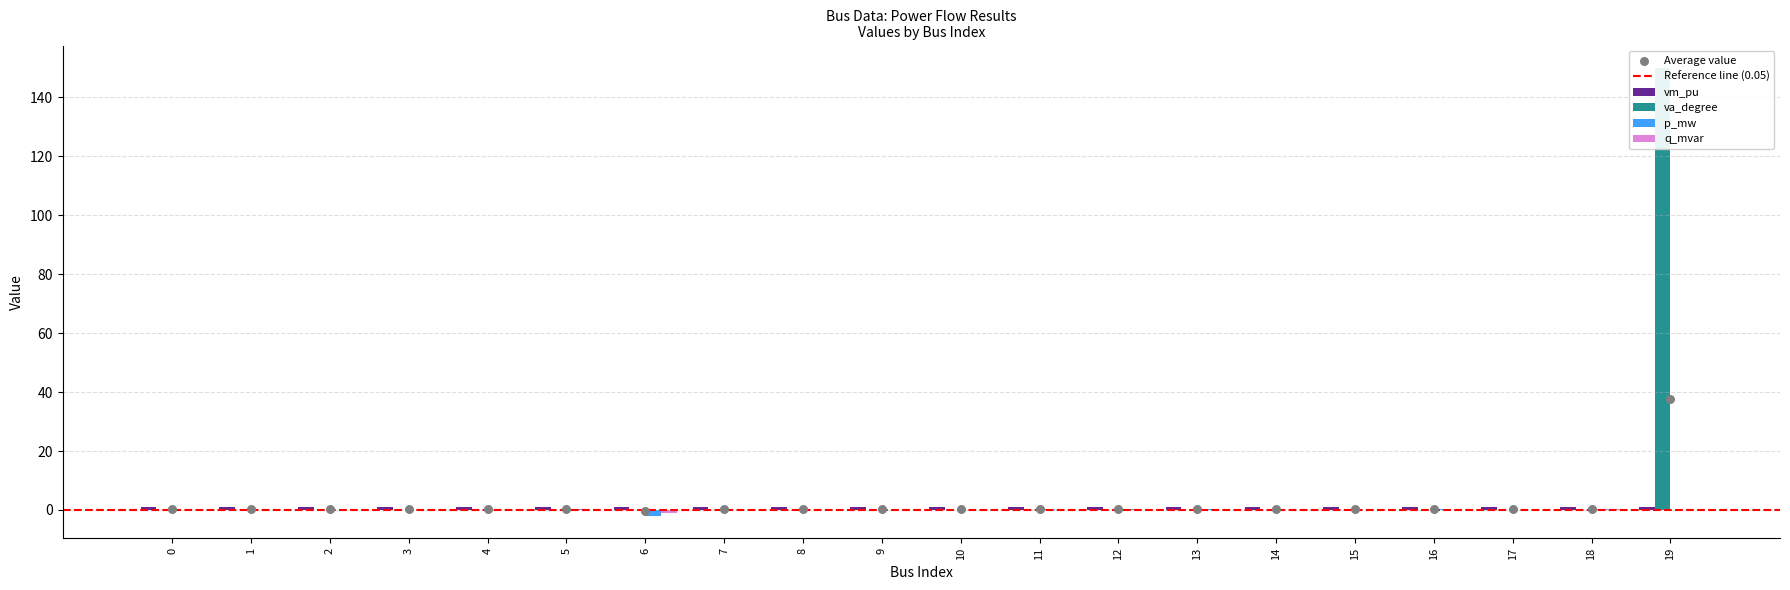

Which series contains the highest Y value?

va_degree